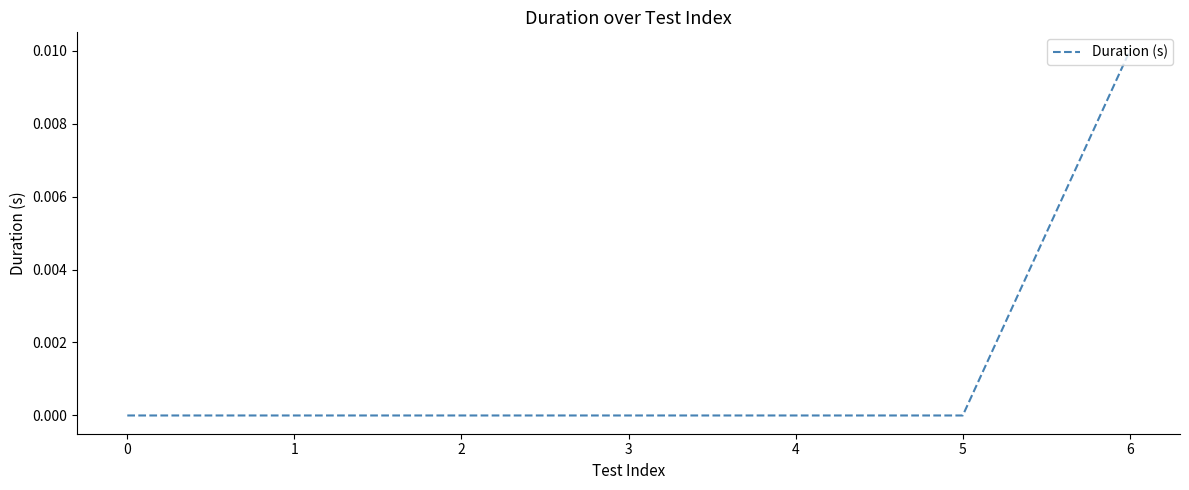

True or false: the data shows 0.0 at 3.

True